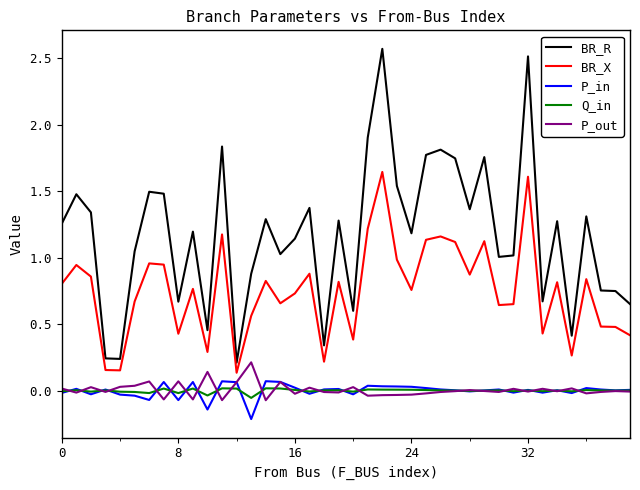

True or false: BR_X and Q_in cross at least once.

False